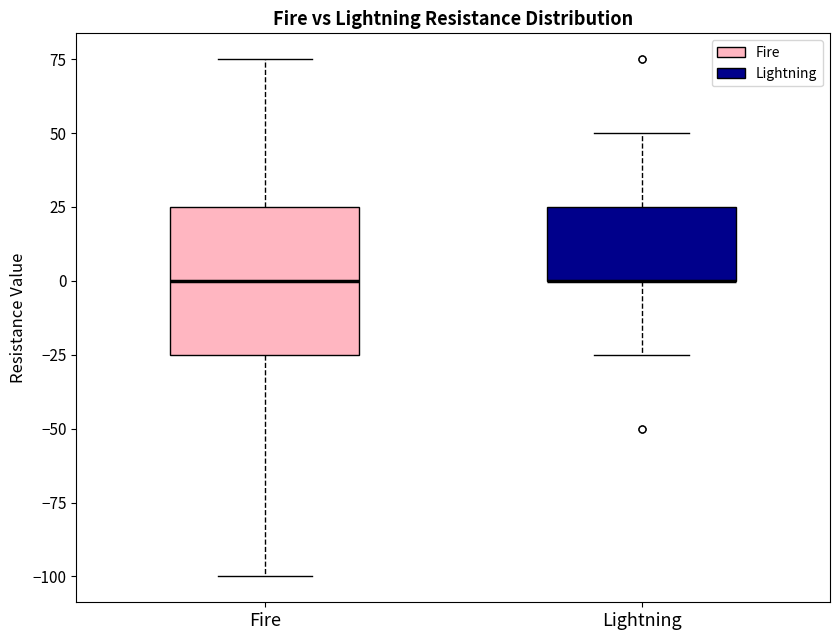

Which box is the tallest, from its lower edge to its upper edge?

Fire